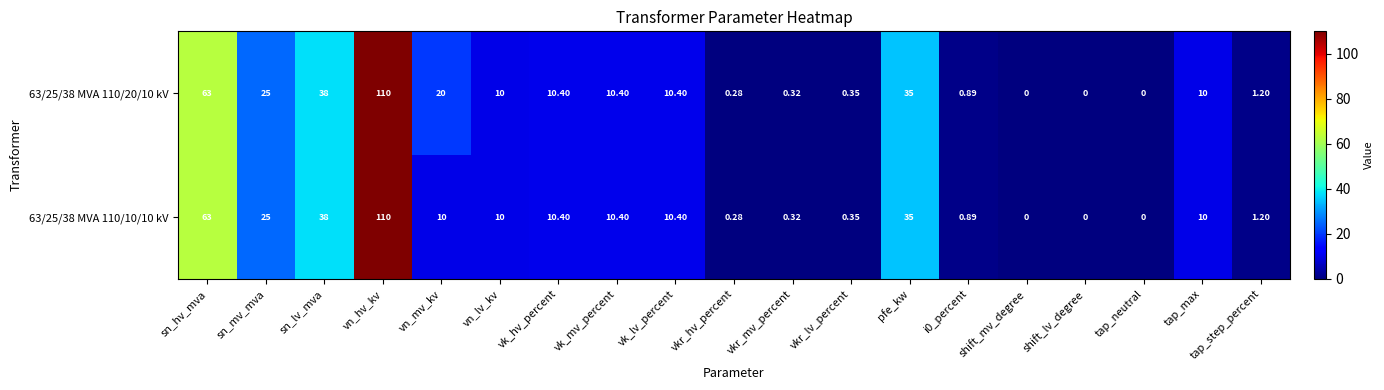

Which category has the highest value in the 63/25/38 MVA 110/10/10 kV series?

vn_hv_kv